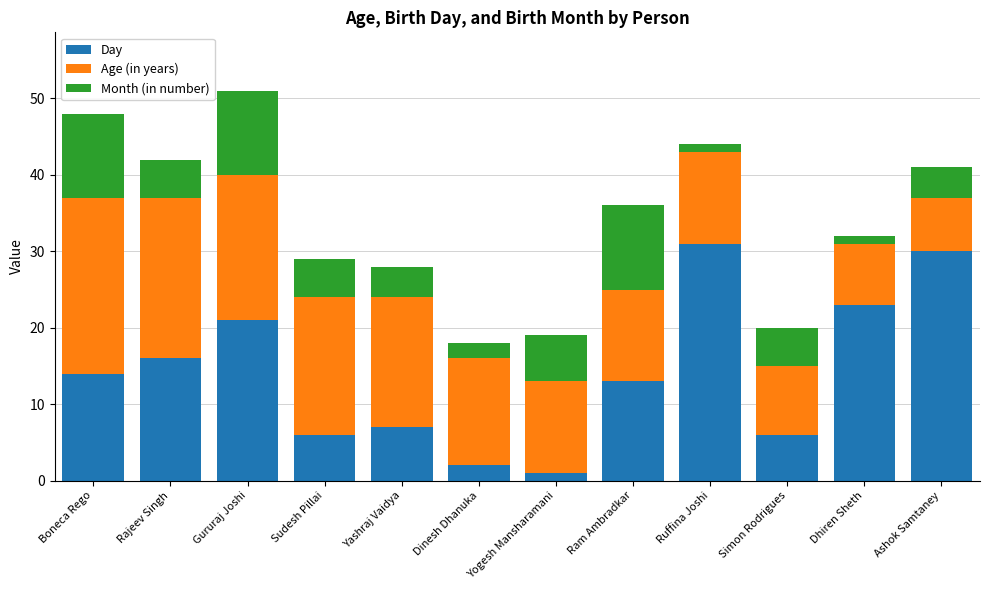

What is the sum of all Day values?

170